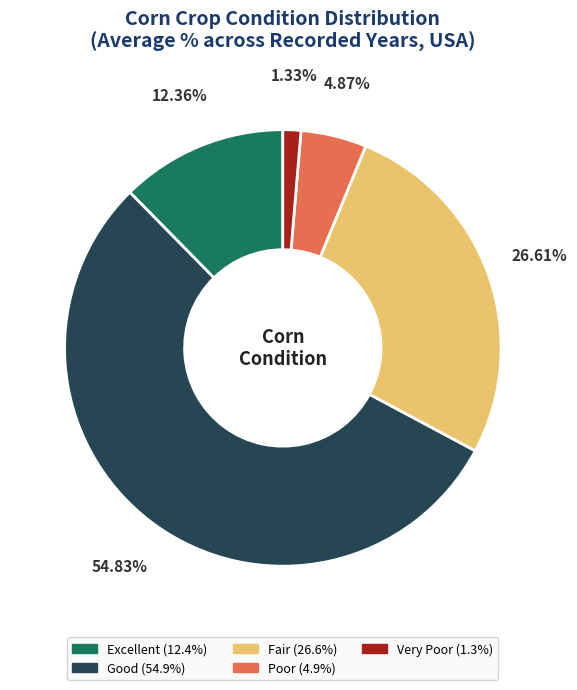

What is the majority slice?

Good